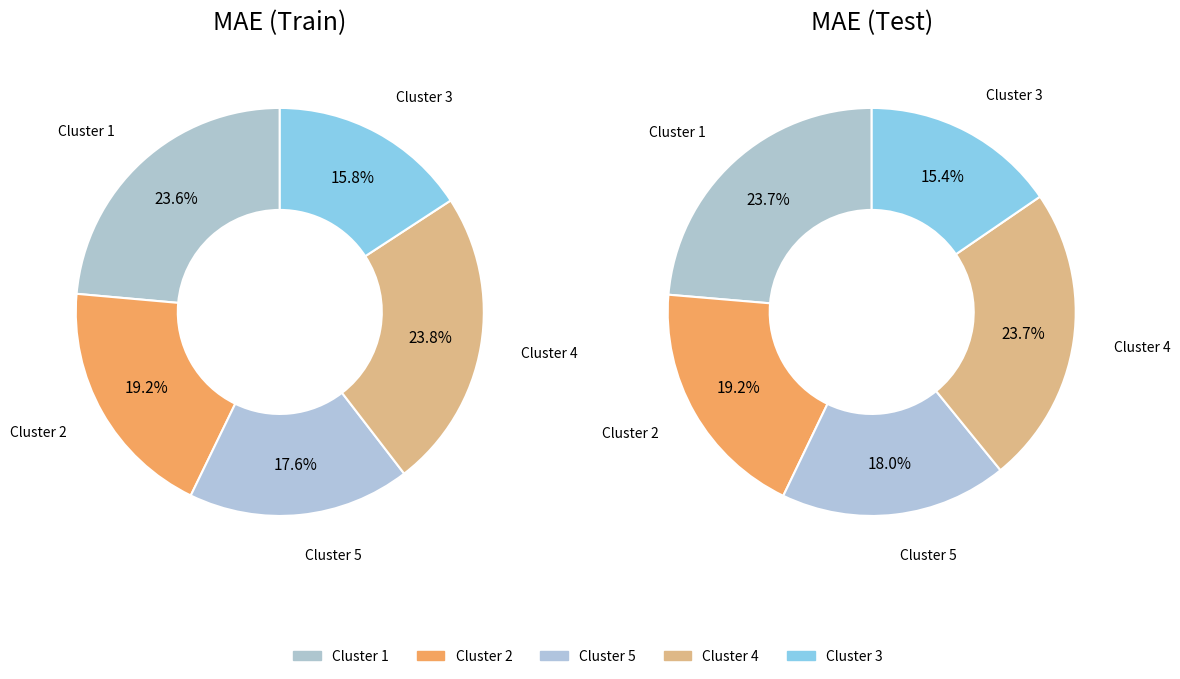

Which slice is the largest?

Cluster 4